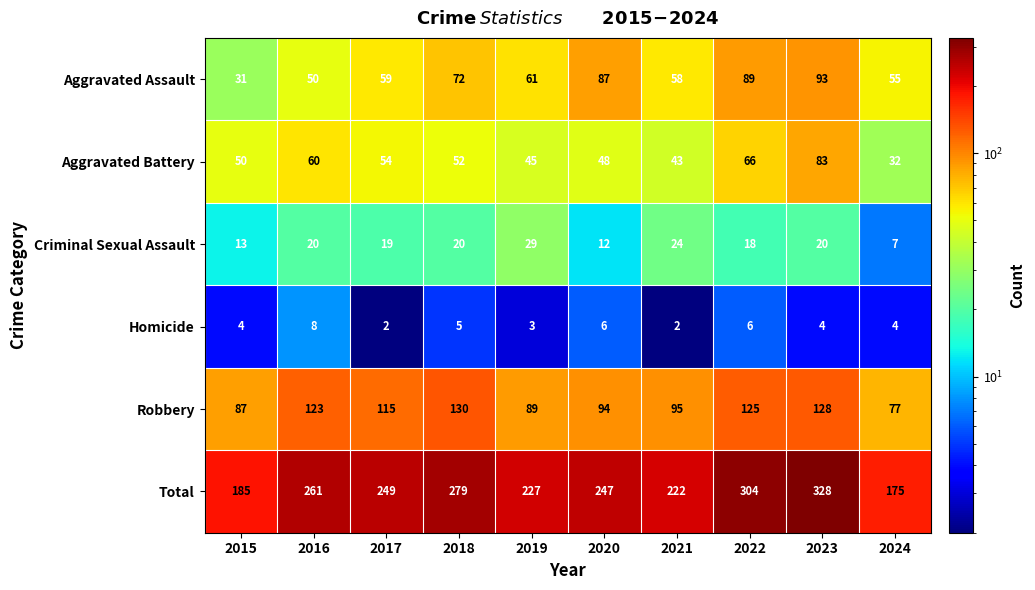

The Aggravated Assault series shows 61 at 2019. True or false?

True